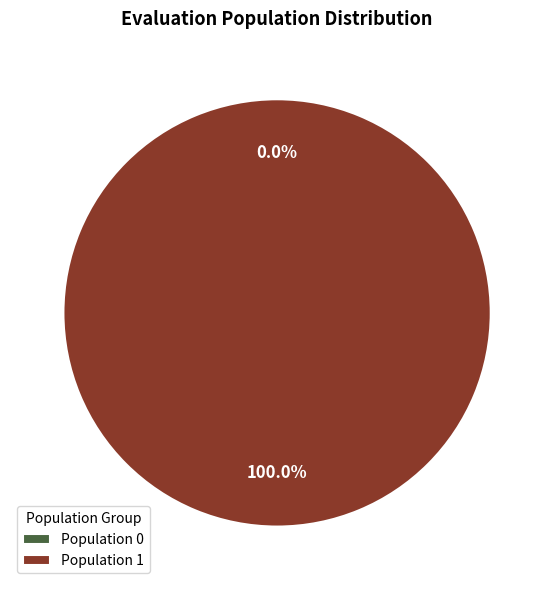

How many segments does this pie chart have?

2